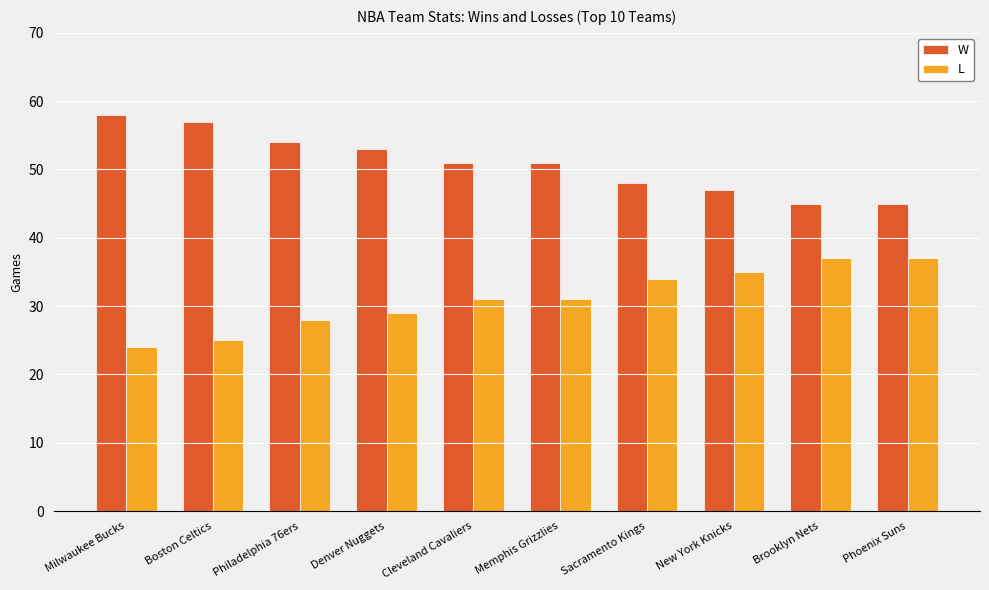

What value does the L series have at Philadelphia 76ers?

28